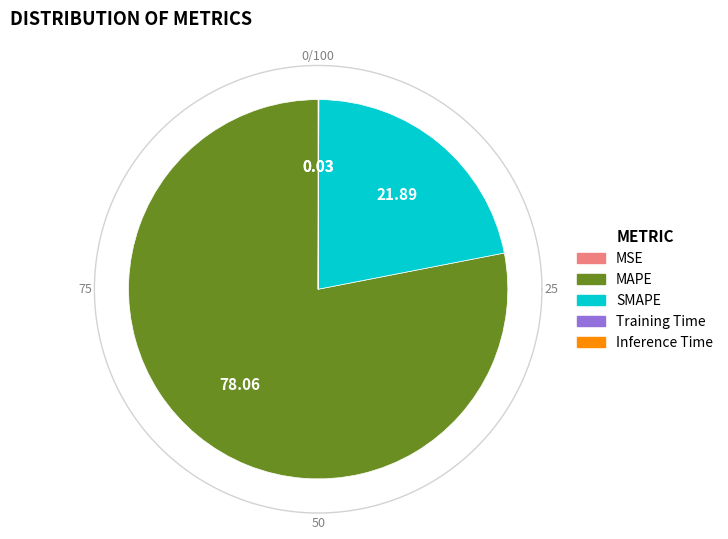

Is the sum of SMAPE and Training Time greater than half?

No